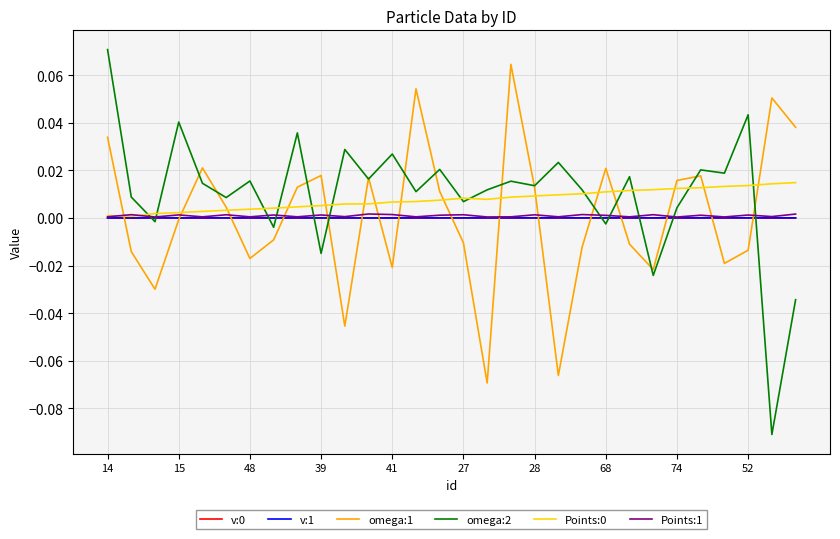

At which category does the chart reach its peak across all series?

14